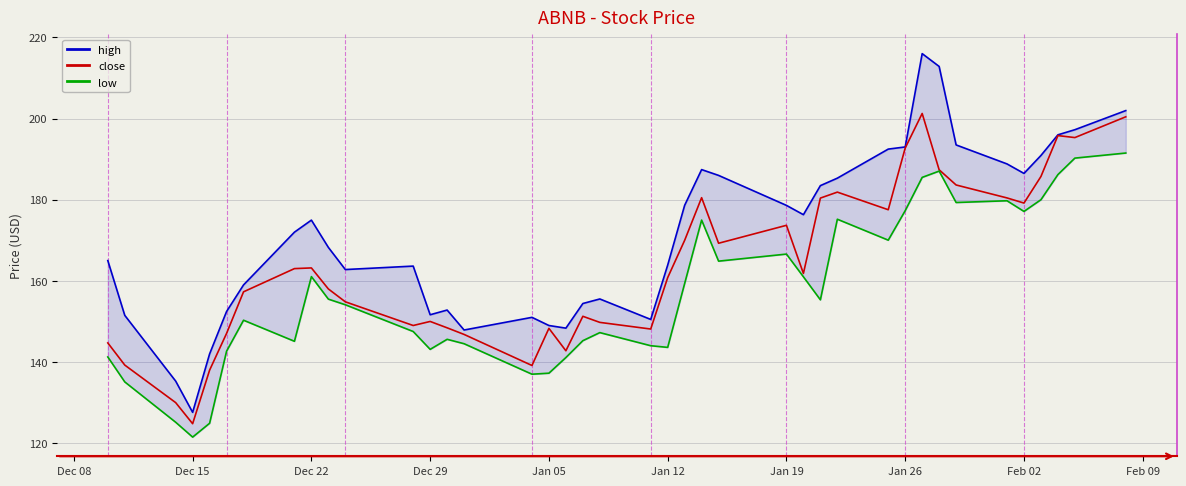

True or false: low and close cross at least once.

False